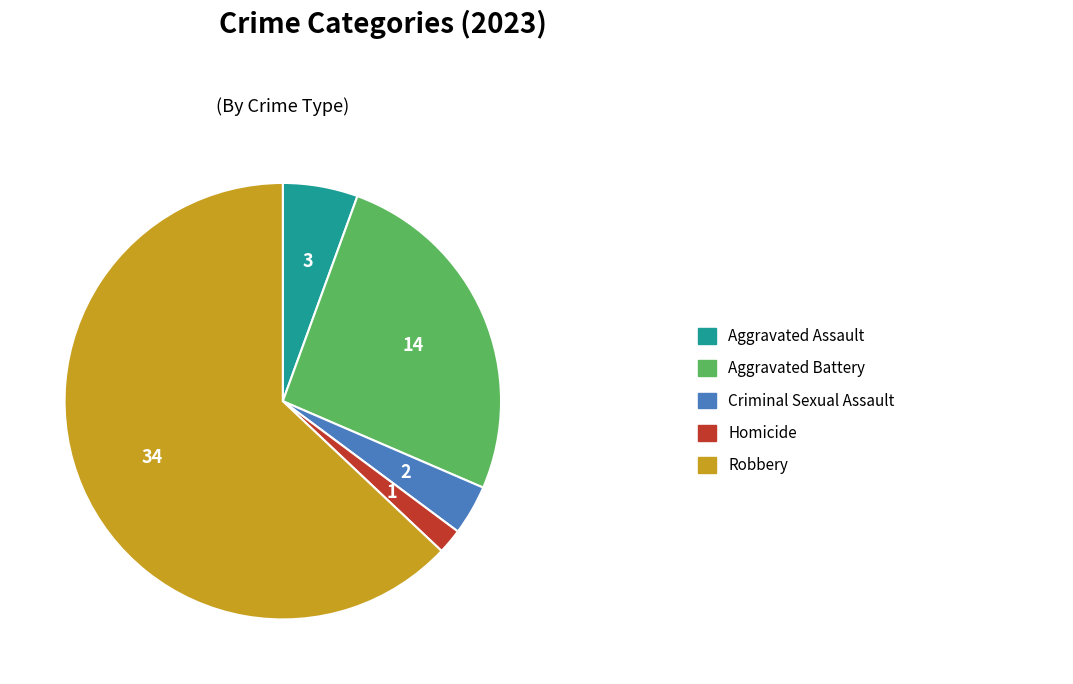

How many segments does this pie chart have?

5